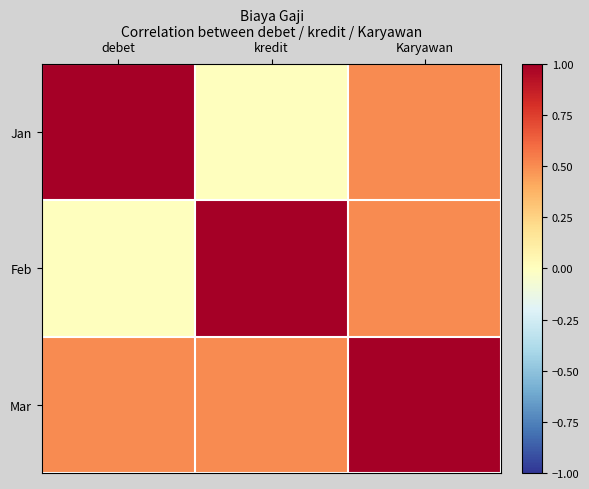

Which series has the widest spread of values?

Jan